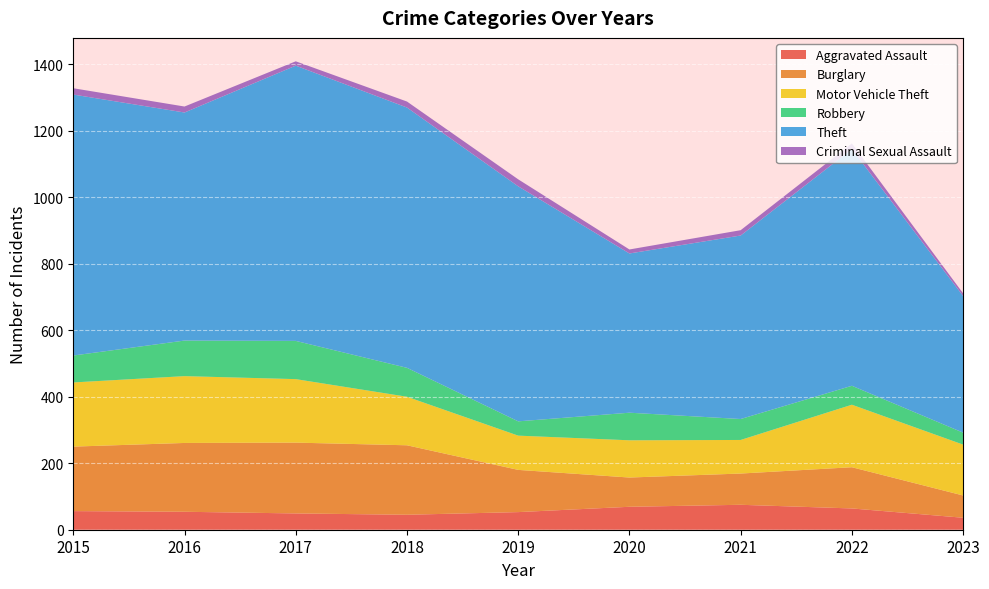

Reading left to right, transcribe all the data shown in this chart.

Aggravated Assault: 2015=56	2016=54	2017=49	2018=45	2019=53	2020=69	2021=75	2022=64	2023=36
Burglary: 2015=194	2016=207	2017=213	2018=209	2019=127	2020=88	2021=94	2022=124	2023=67
Motor Vehicle Theft: 2015=193	2016=201	2017=191	2018=146	2019=103	2020=112	2021=101	2022=188	2023=153
Robbery: 2015=81	2016=107	2017=115	2018=87	2019=43	2020=83	2021=63	2022=57	2023=36
Theft: 2015=785	2016=686	2017=828	2018=783	2019=707	2020=479	2021=552	2022=712	2023=411
Criminal Sexual Assault: 2015=19	2016=18	2017=13	2018=18	2019=21	2020=12	2021=16	2022=17	2023=8